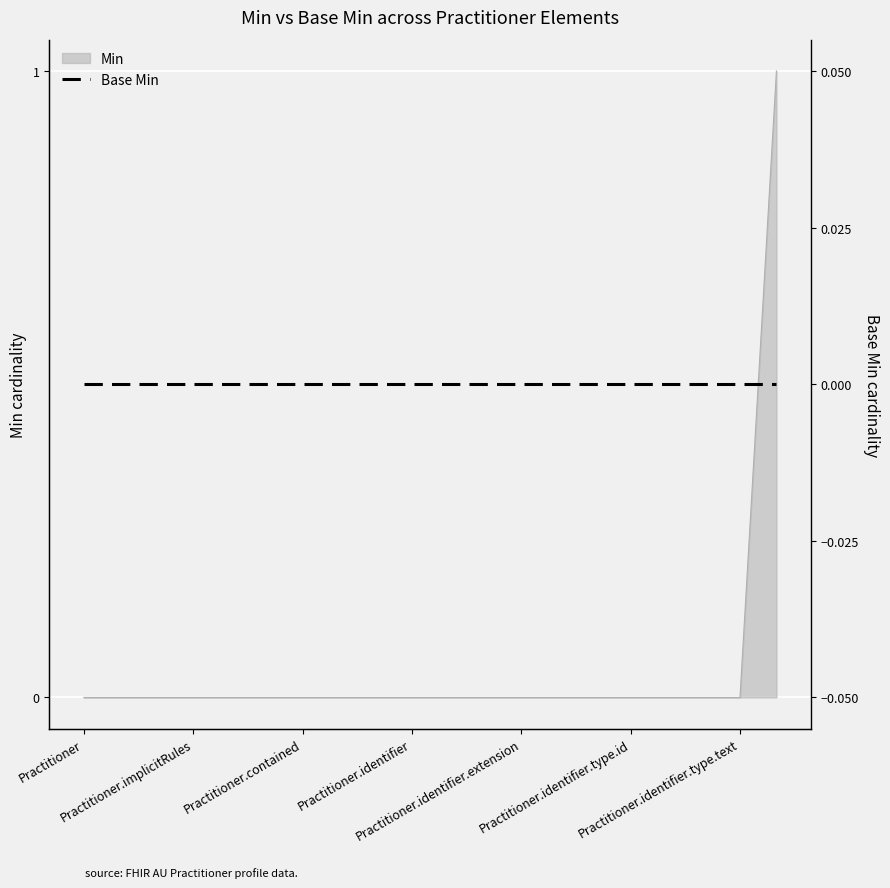

What is the maximum value shown in the chart?

1